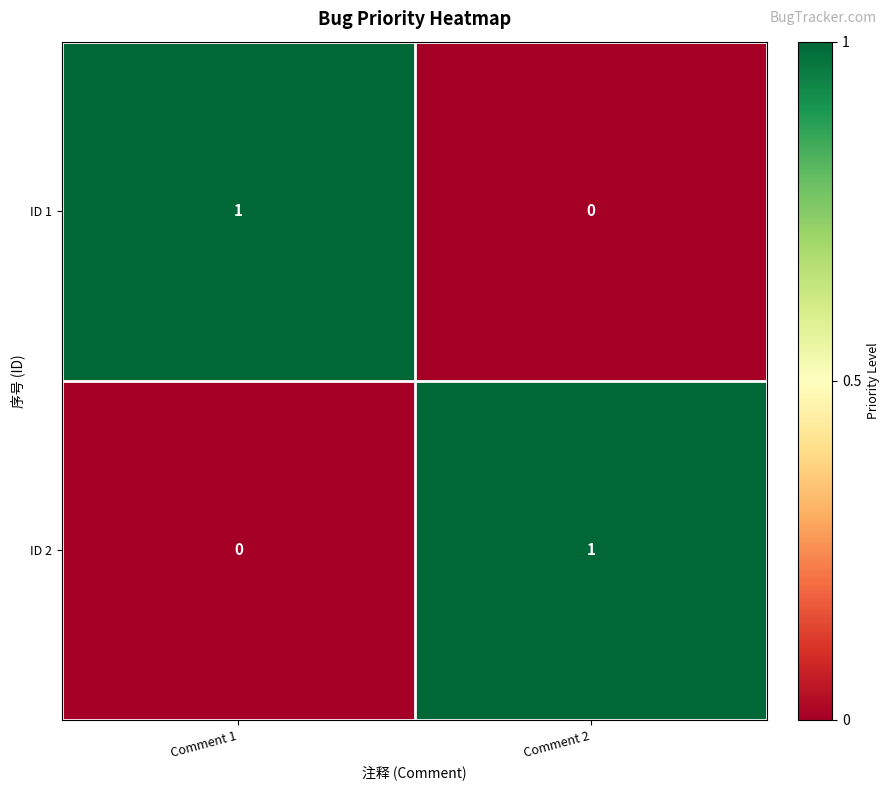

The value of ID 1 at Comment 2 is 0. True or false?

True